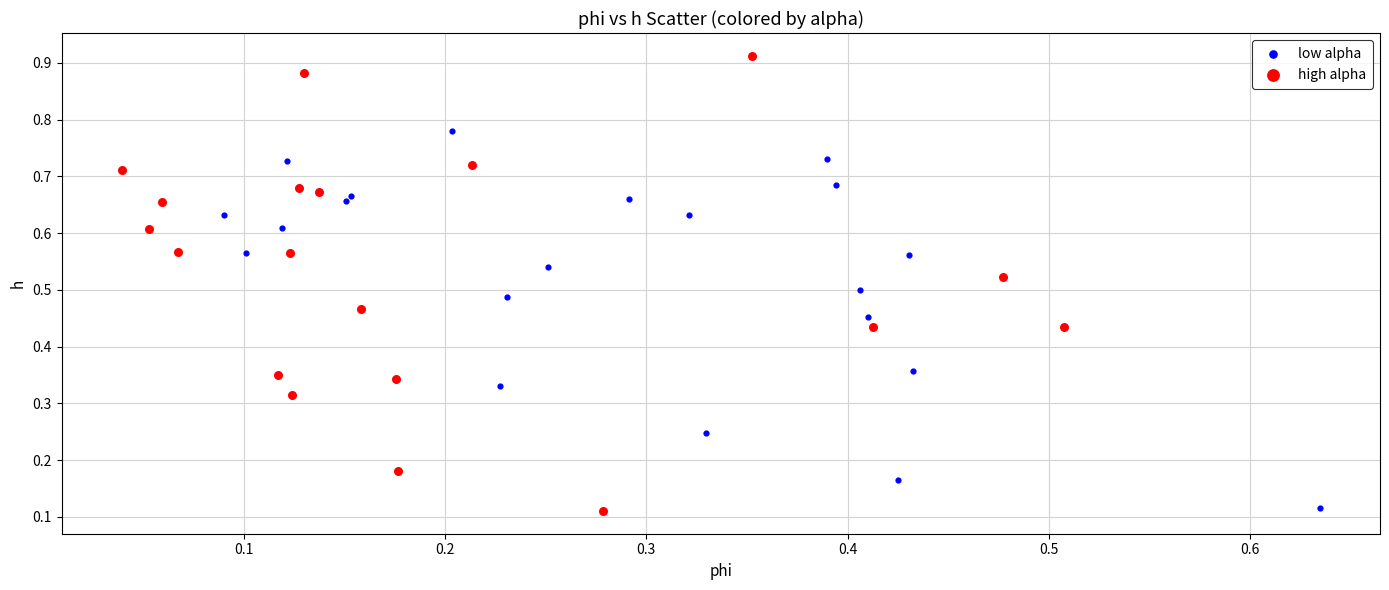

Which series has the largest Y range (max minus min)?

high alpha